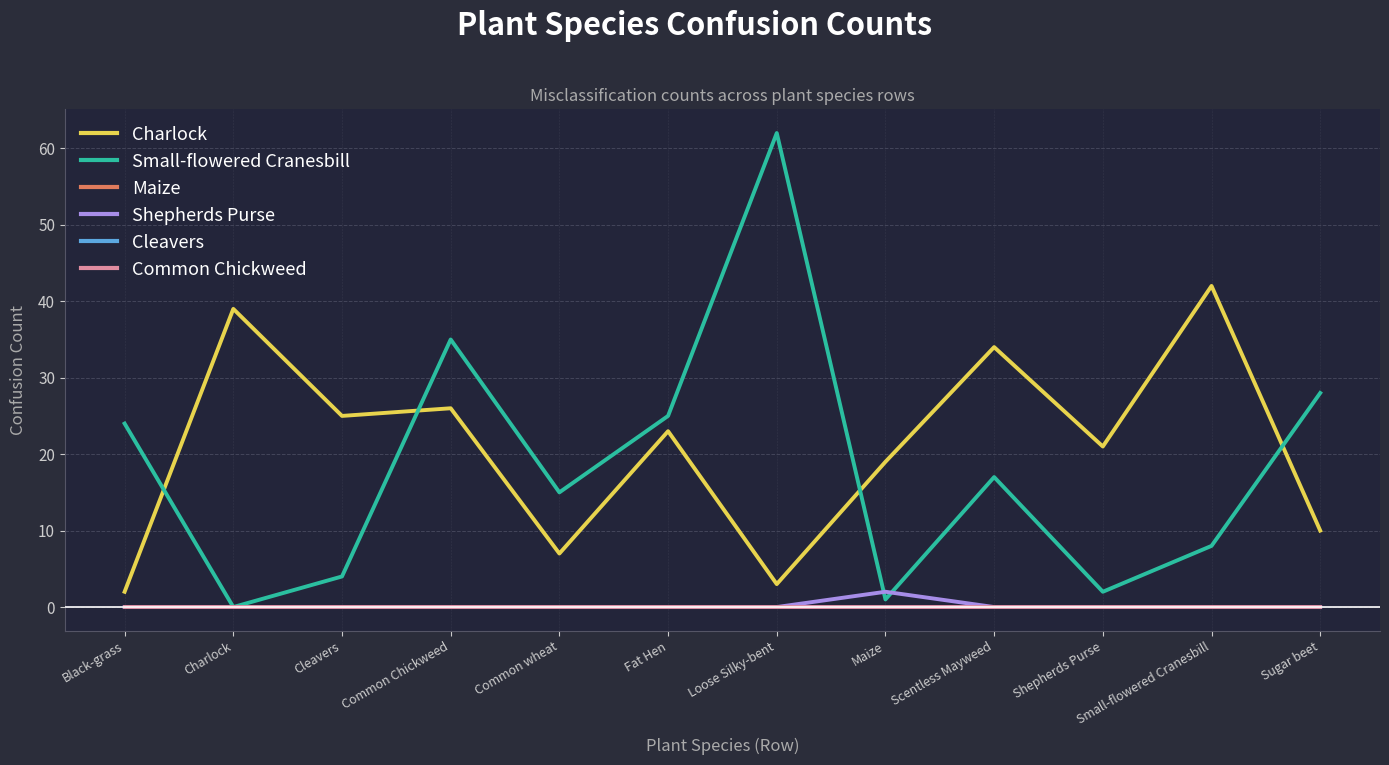

Reading right to left, list all the values displayed in this chart.

Charlock: 10	42	21	34	19	3	23	7	26	25	39	2
Small-flowered Cranesbill: 28	8	2	17	1	62	25	15	35	4	0	24
Maize: 0	0	0	0	0	0	0	0	0	0	0	0
Shepherds Purse: 0	0	0	0	2	0	0	0	0	0	0	0
Cleavers: 0	0	0	0	0	0	0	0	0	0	0	0
Common Chickweed: 0	0	0	0	0	0	0	0	0	0	0	0